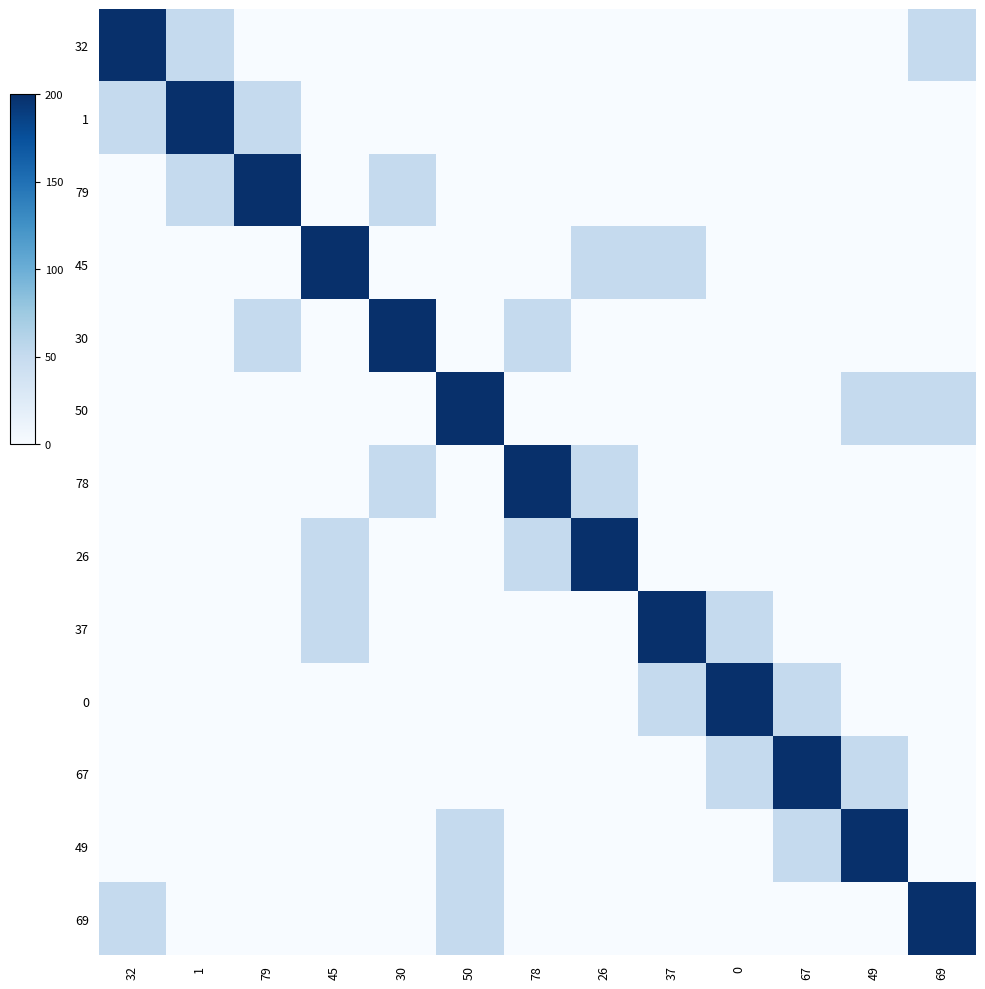

Reading right to left, what are all the values shown in this chart?

32: 69=50	49=0	67=0	0=0	37=0	26=0	78=0	50=0	30=0	45=0	79=0	1=50	32=200
1: 69=0	49=0	67=0	0=0	37=0	26=0	78=0	50=0	30=0	45=0	79=50	1=200	32=50
79: 69=0	49=0	67=0	0=0	37=0	26=0	78=0	50=0	30=50	45=0	79=200	1=50	32=0
45: 69=0	49=0	67=0	0=0	37=50	26=50	78=0	50=0	30=0	45=200	79=0	1=0	32=0
30: 69=0	49=0	67=0	0=0	37=0	26=0	78=50	50=0	30=200	45=0	79=50	1=0	32=0
50: 69=50	49=50	67=0	0=0	37=0	26=0	78=0	50=200	30=0	45=0	79=0	1=0	32=0
78: 69=0	49=0	67=0	0=0	37=0	26=50	78=200	50=0	30=50	45=0	79=0	1=0	32=0
26: 69=0	49=0	67=0	0=0	37=0	26=200	78=50	50=0	30=0	45=50	79=0	1=0	32=0
37: 69=0	49=0	67=0	0=50	37=200	26=0	78=0	50=0	30=0	45=50	79=0	1=0	32=0
0: 69=0	49=0	67=50	0=200	37=50	26=0	78=0	50=0	30=0	45=0	79=0	1=0	32=0
67: 69=0	49=50	67=200	0=50	37=0	26=0	78=0	50=0	30=0	45=0	79=0	1=0	32=0
49: 69=0	49=200	67=50	0=0	37=0	26=0	78=0	50=50	30=0	45=0	79=0	1=0	32=0
69: 69=200	49=0	67=0	0=0	37=0	26=0	78=0	50=50	30=0	45=0	79=0	1=0	32=50